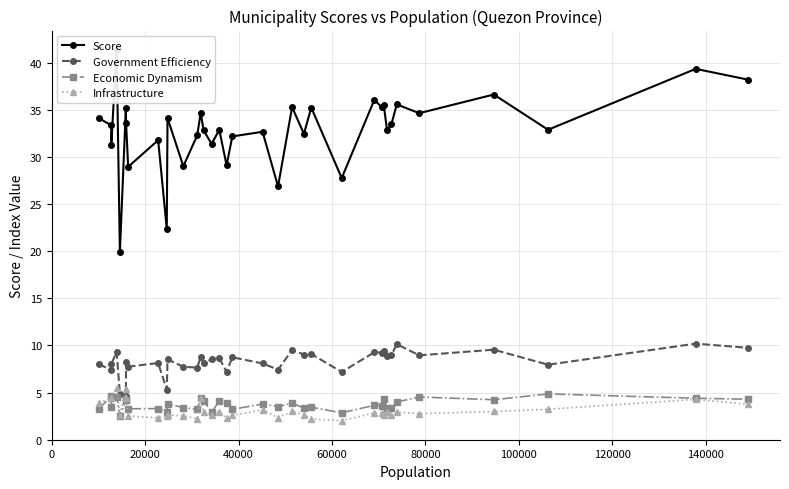

What is the minimum value for Infrastructure?

2.0